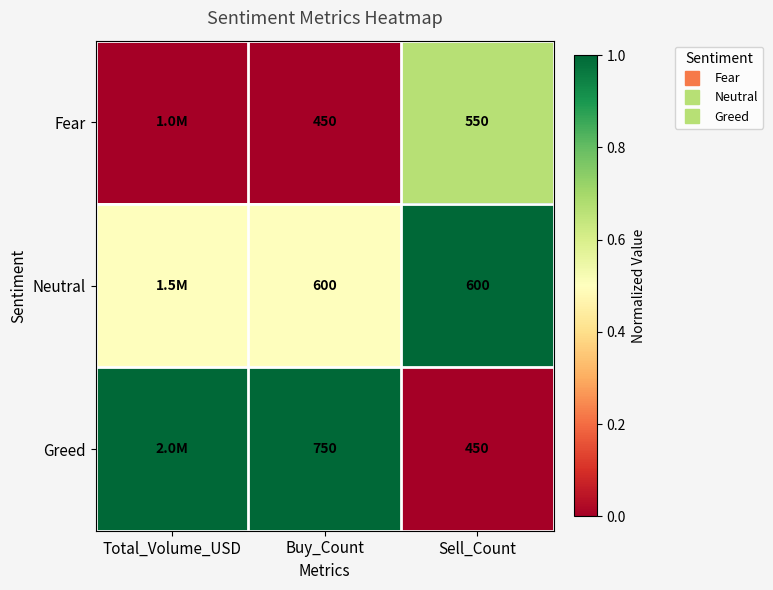

The value of Greed at Buy_Count is 1.0. True or false?

True